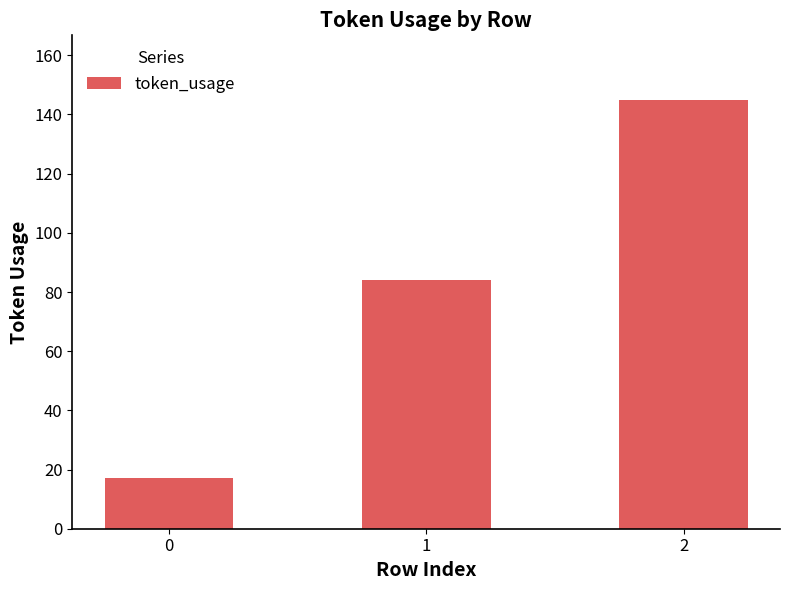

Reading left to right, extract all data points from this chart.

0=17	1=84	2=145